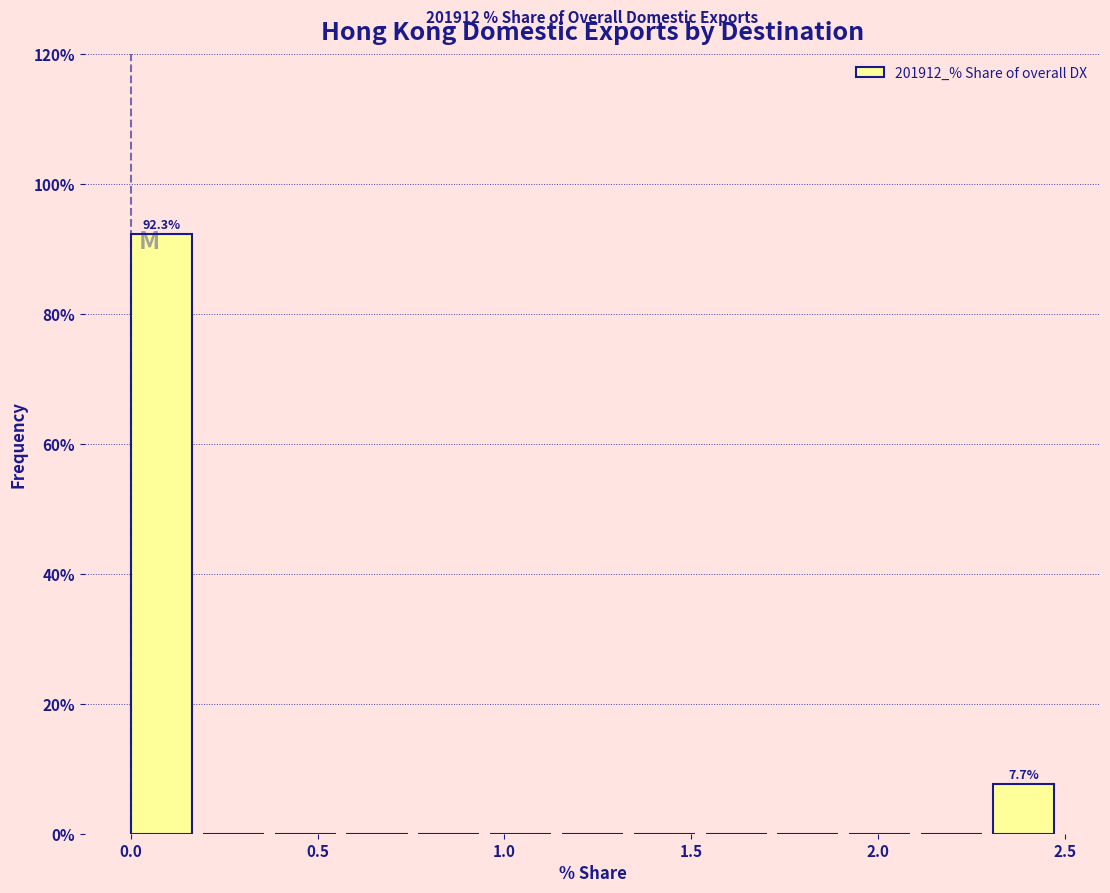

Read against the x-axis, roughly where is the centre of the tallest bar?

0.10